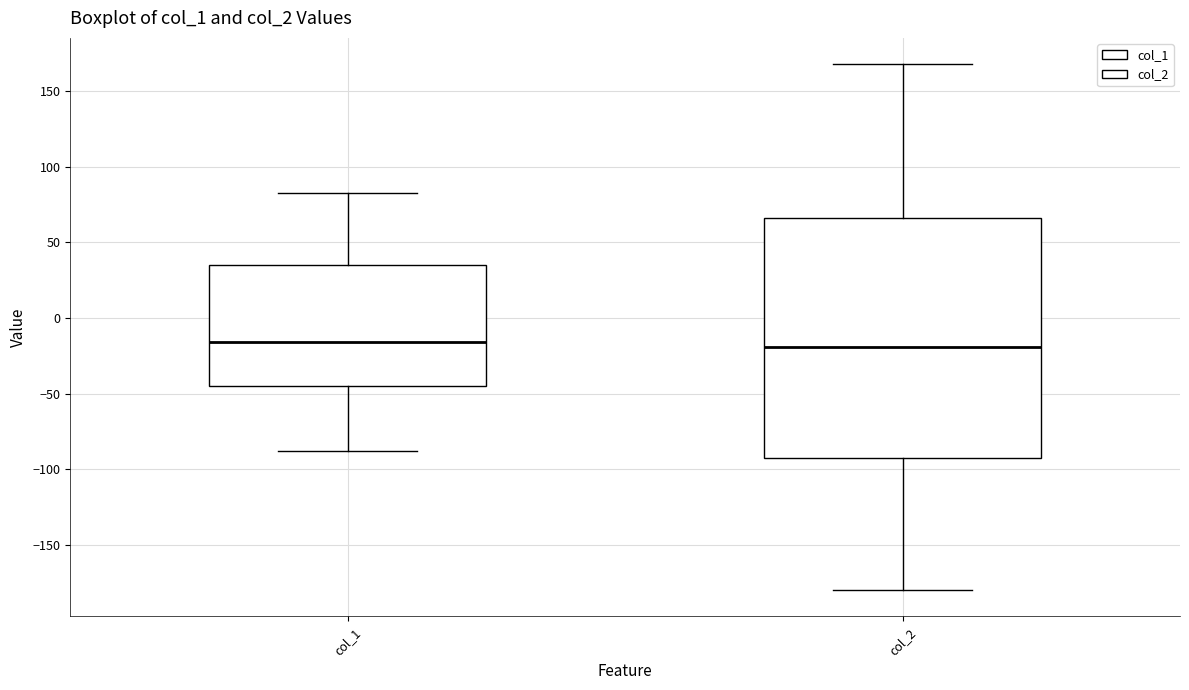

Which box is the tallest, from its lower edge to its upper edge?

col_2